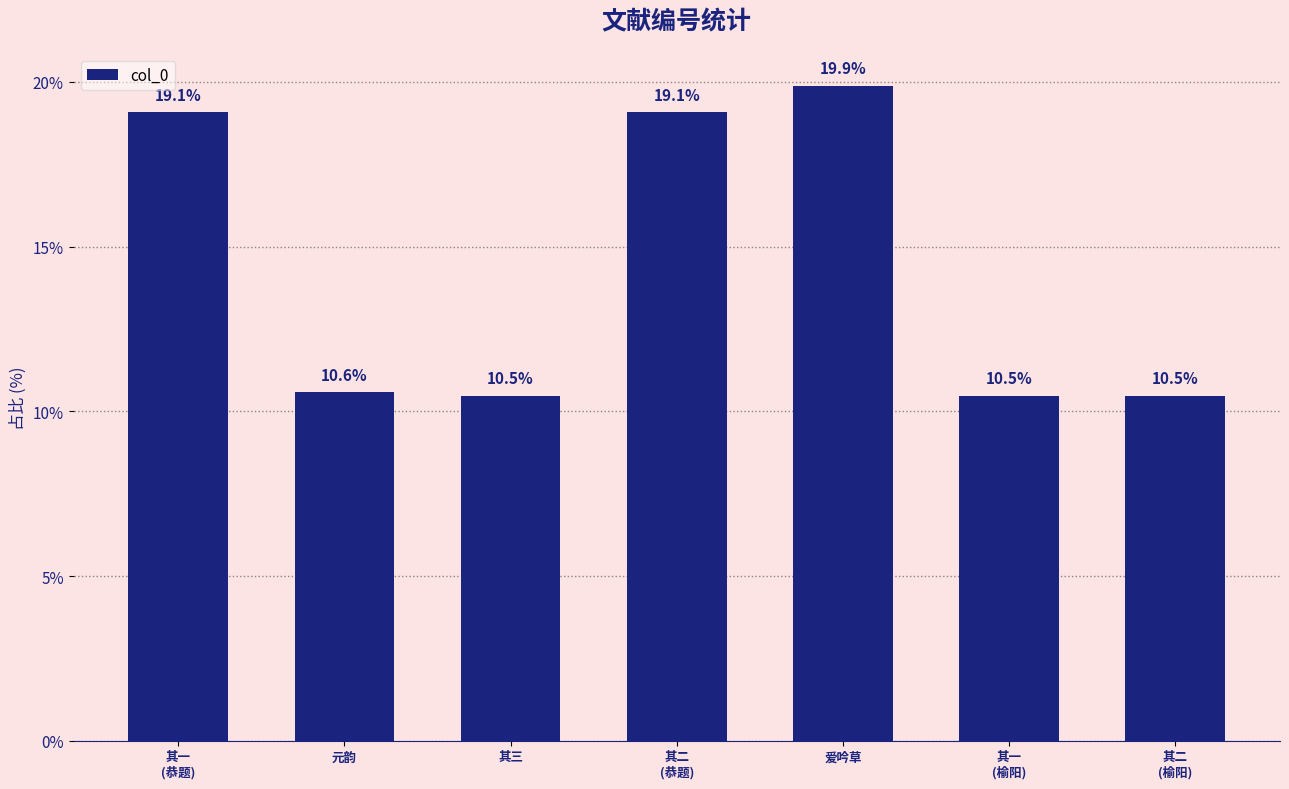

How many categories are shown in the chart?

7